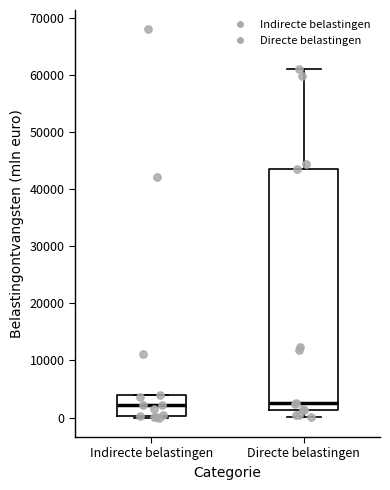

Comparing the boxes themselves (not the whiskers), which one is the tallest?

Directe belastingen